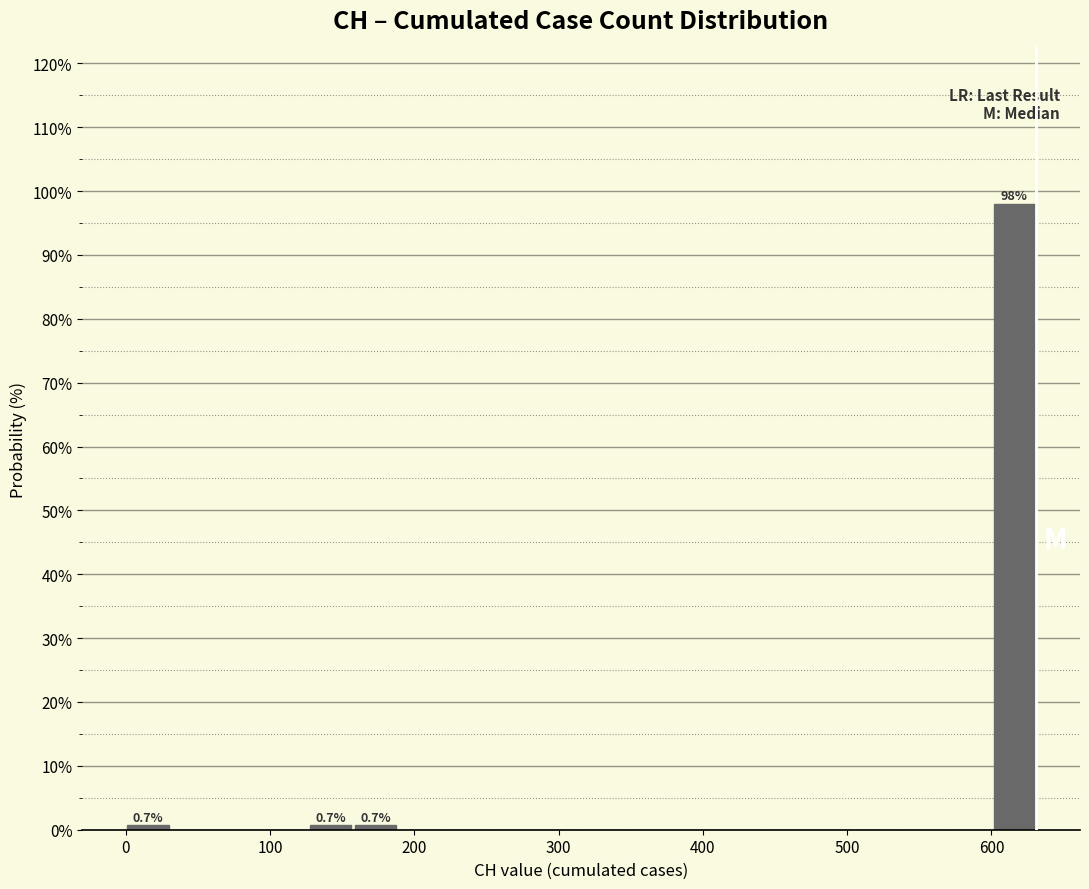

Read against the x-axis, roughly where is the centre of the tallest bar?

620